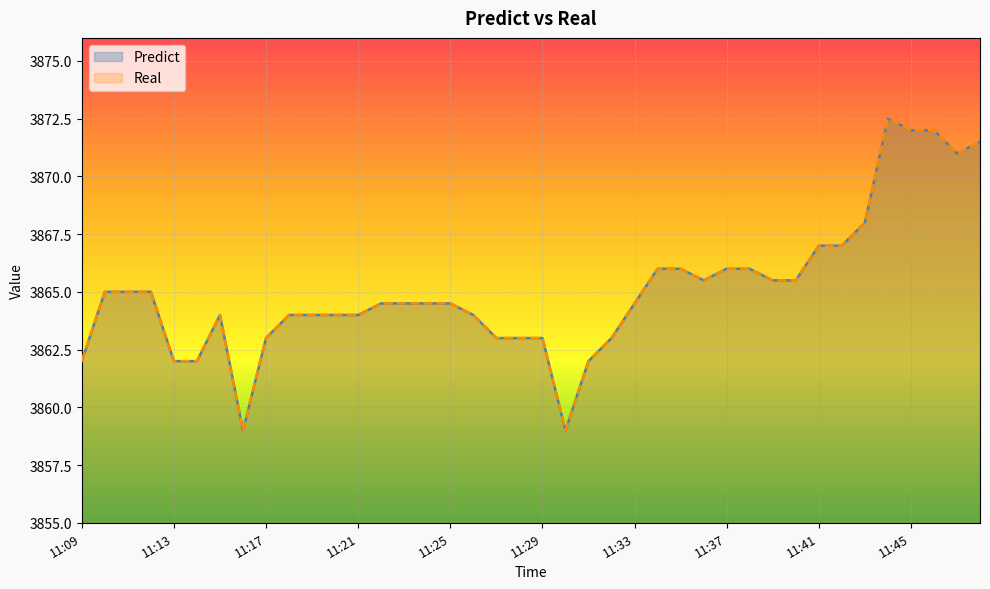

Which category has the highest value across all series?

11:44